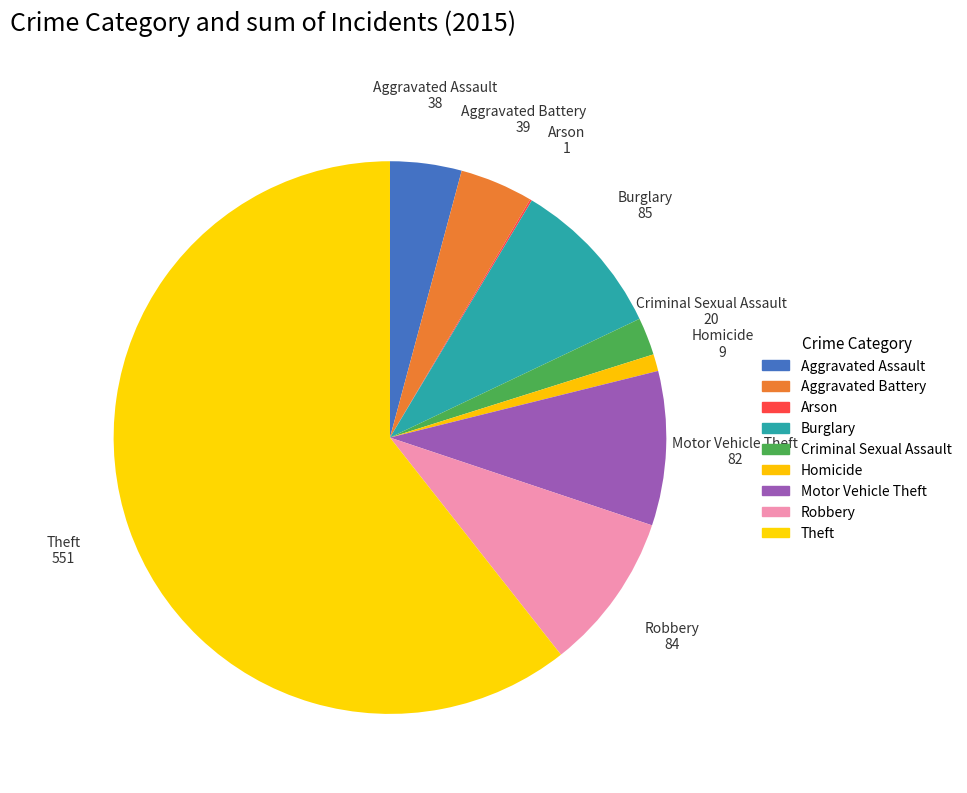

The Theft slice represents 52% of the pie. True or false?

False